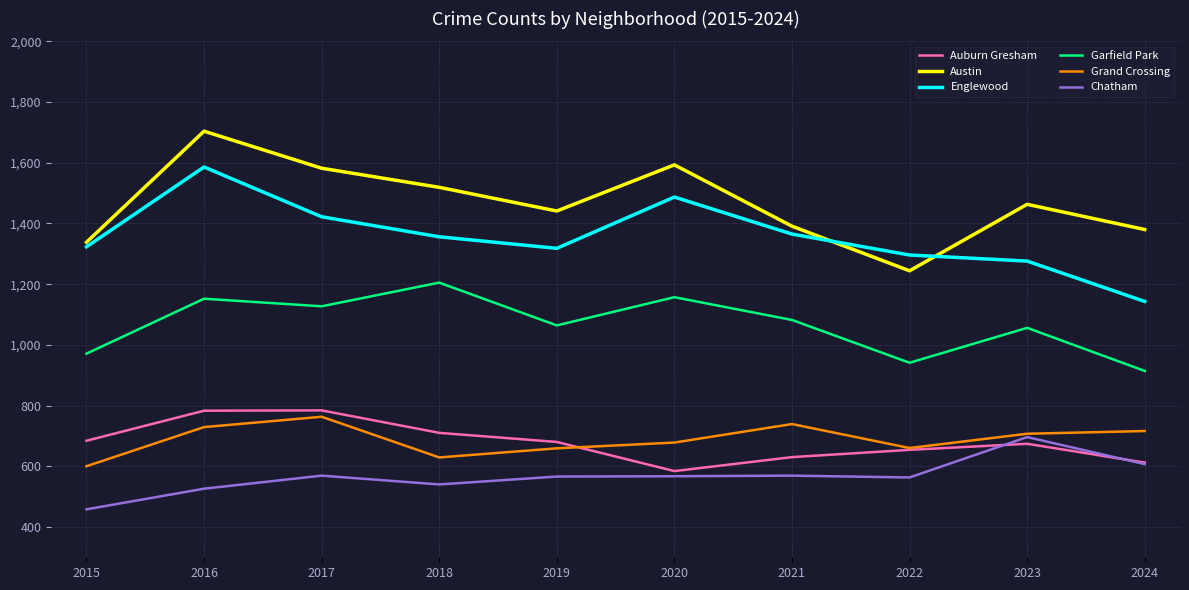

Which category has the lowest value in the Grand Crossing series?

2015